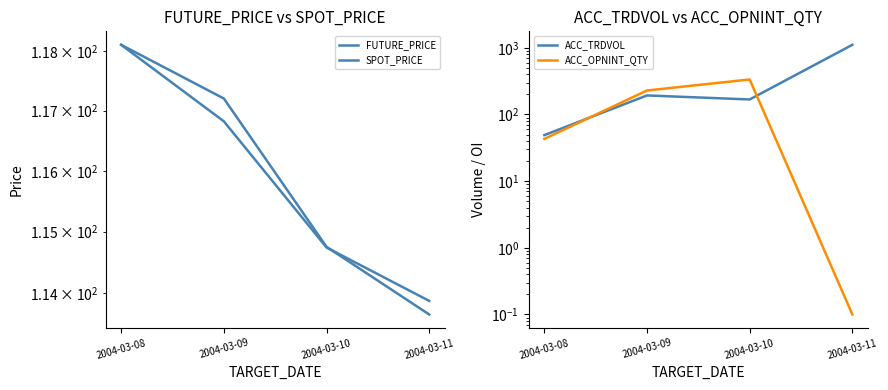

Reading left to right, extract all data points from this chart.

FUTURE_PRICE: 118.1	117.2	114.8	113.7
SPOT_PRICE: 118.1	116.8	114.7	113.9
ACC_TRDVOL: 49.0	193.0	168.0	1109.0
ACC_OPNINT_QTY: 43.0	229.0	335.0	0.1